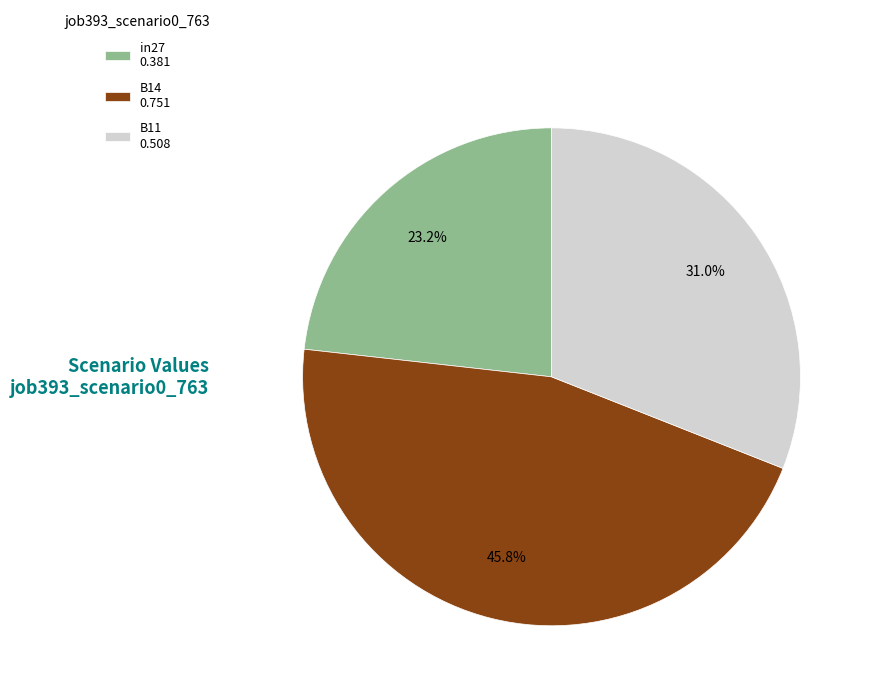

Is it true that B14 is 37% of the pie?

False